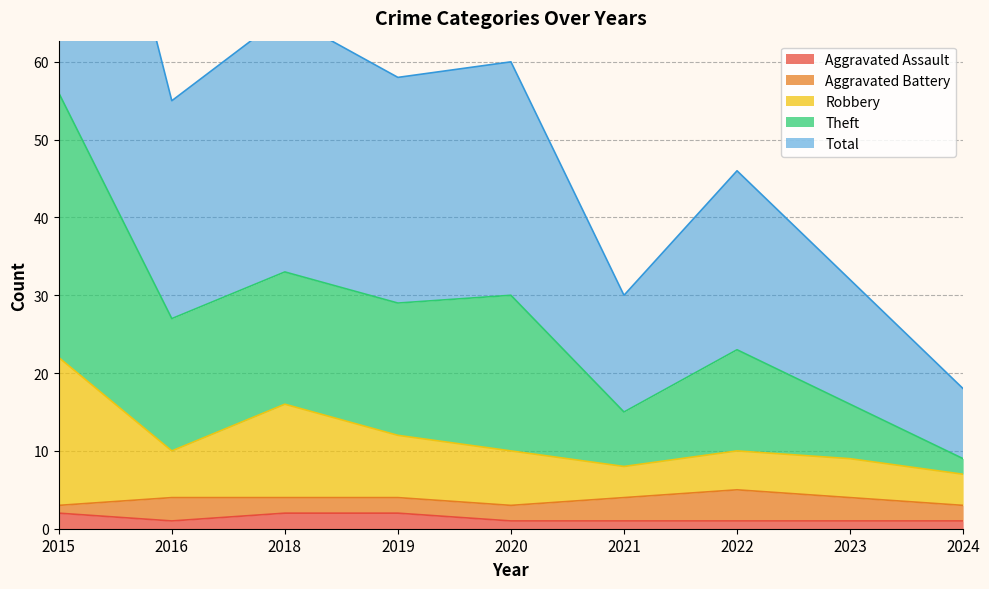

What is the difference between the Aggravated Assault values at 2018 and 2024?

1